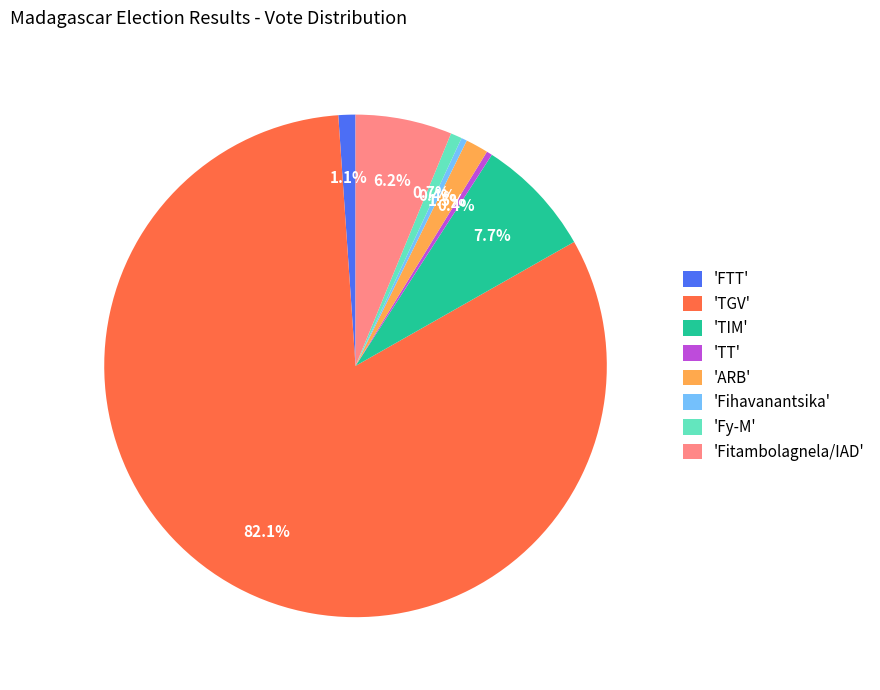

Which slice is the largest?

'TGV'